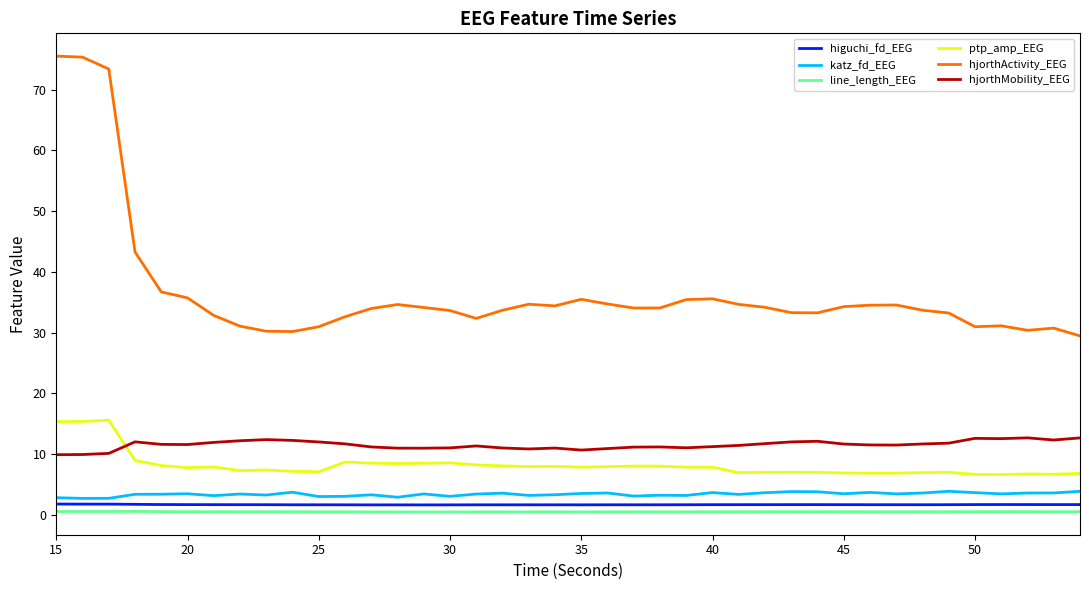

What is the lowest value of the katz_fd_EEG series?

2.7